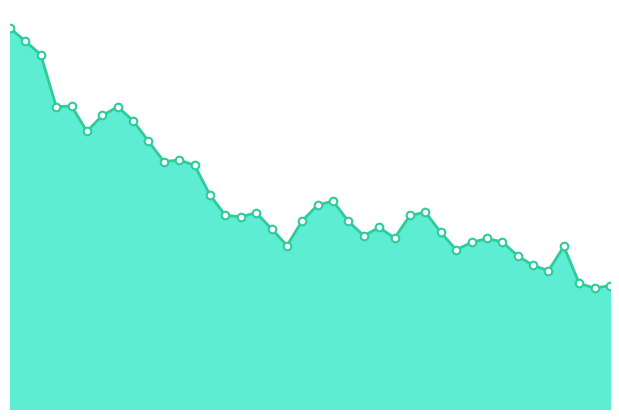

Does the chart have visible grid lines?

No